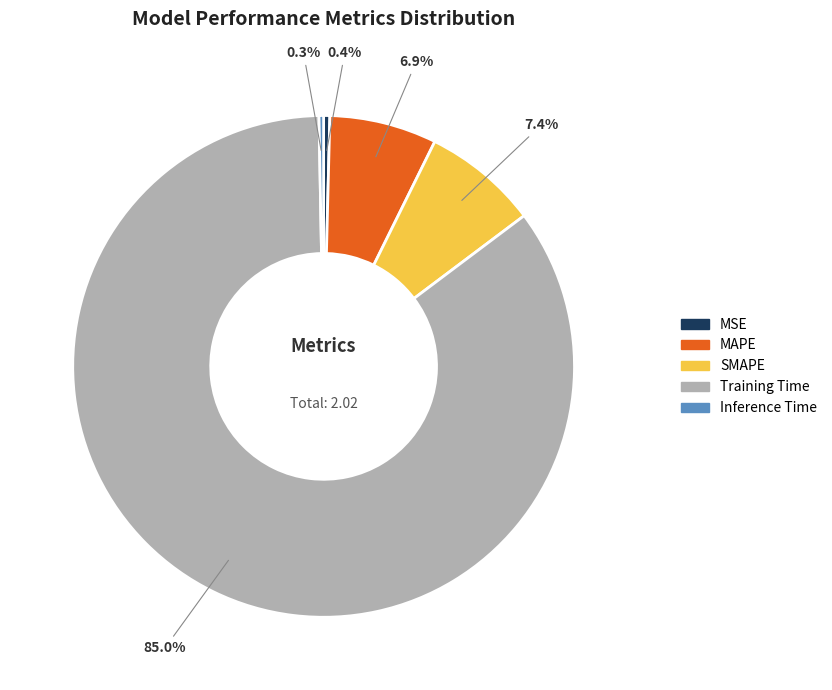

What is the largest slice in the pie chart?

Training Time